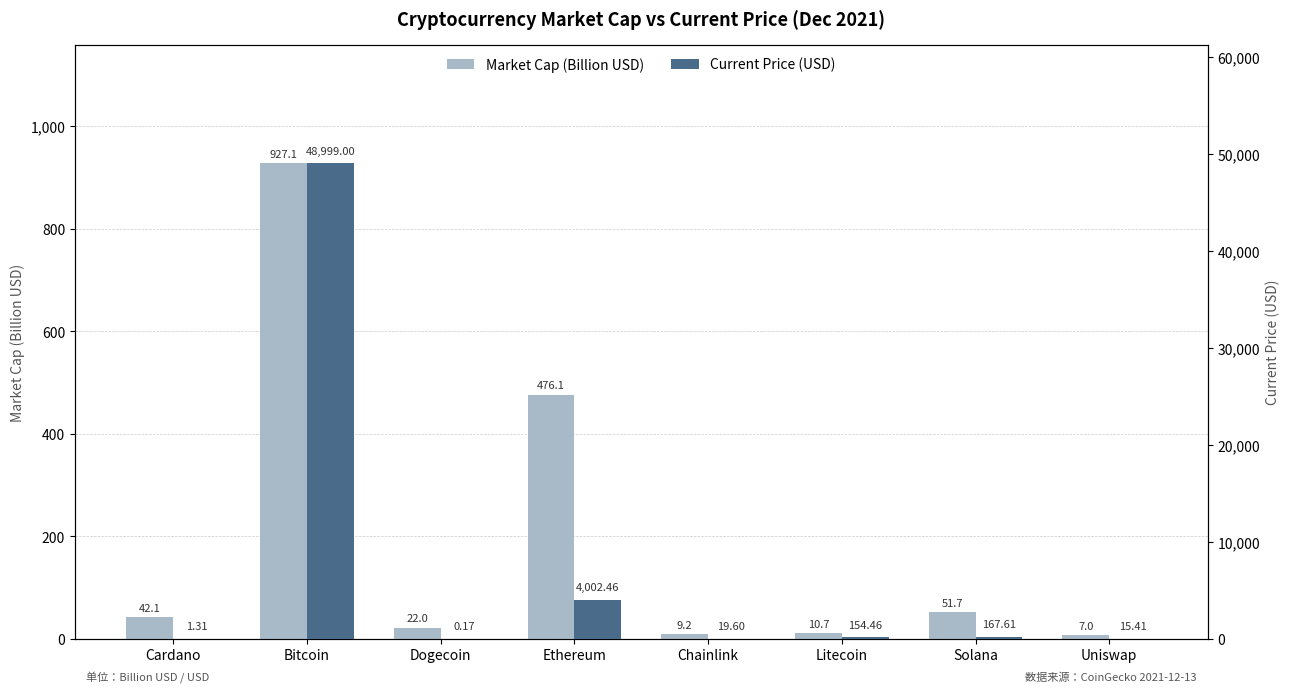

What position from the right is Dogecoin?

6